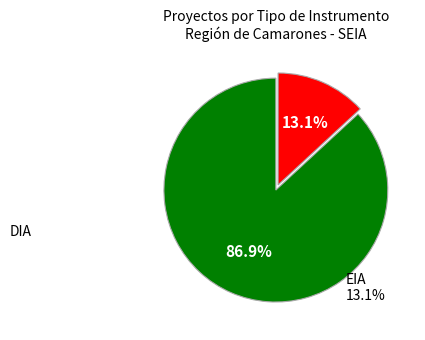

Does any single category account for the majority?

Yes